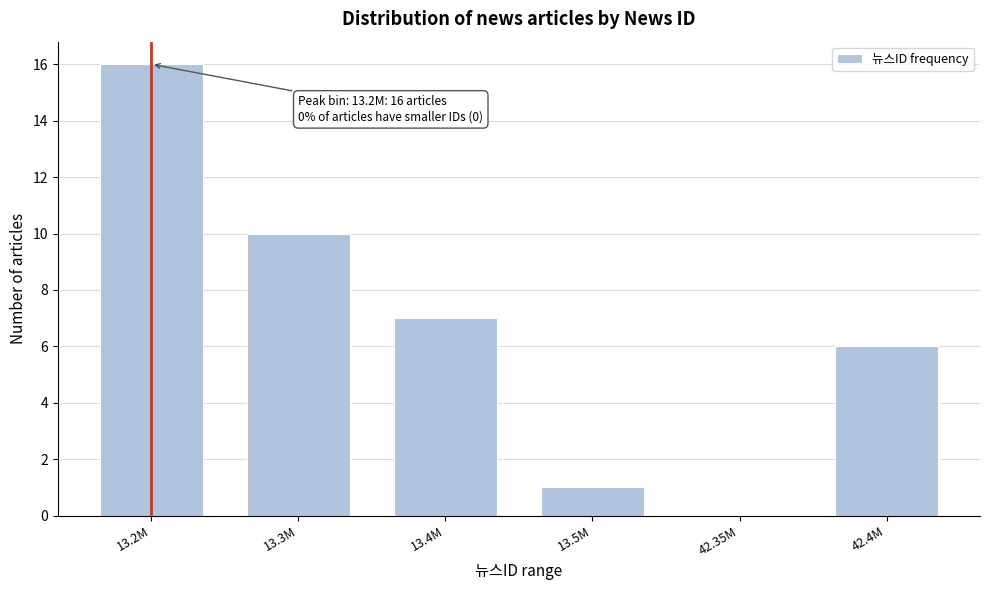

Reading right to left, transcribe all the data shown in this chart.

42.4M=6	42.35M=0	13.5M=1	13.4M=7	13.3M=10	13.2M=16